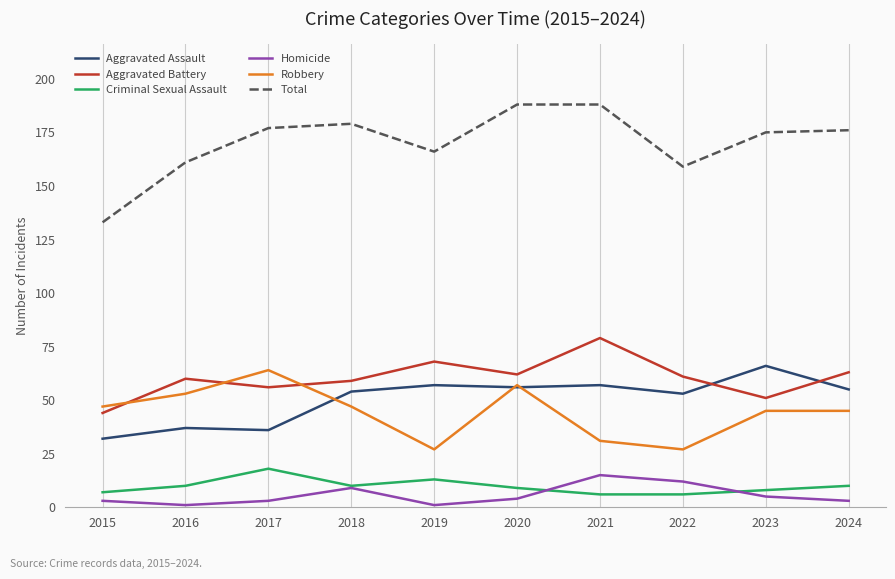

What is the total value across all series at 2020?

376